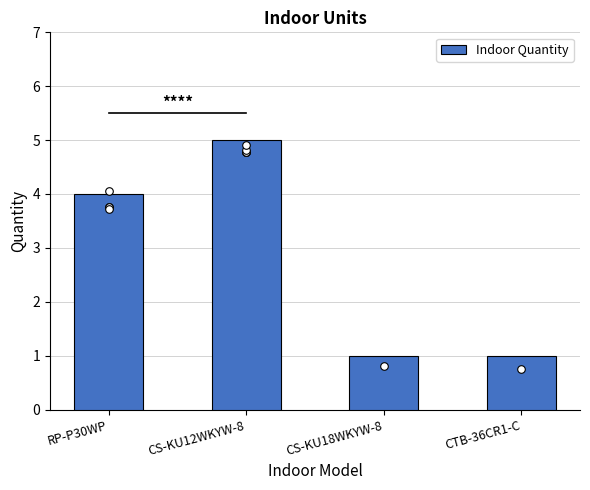

What is the change in value from CS-KU12WKYW-8 to CS-KU18WKYW-8?

-4